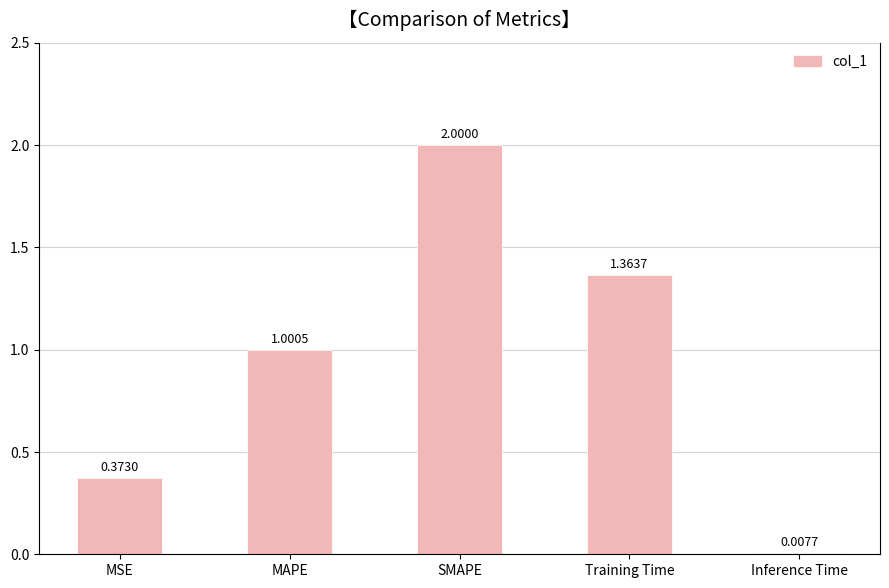

What is the change in value from MSE to MAPE?

+0.6